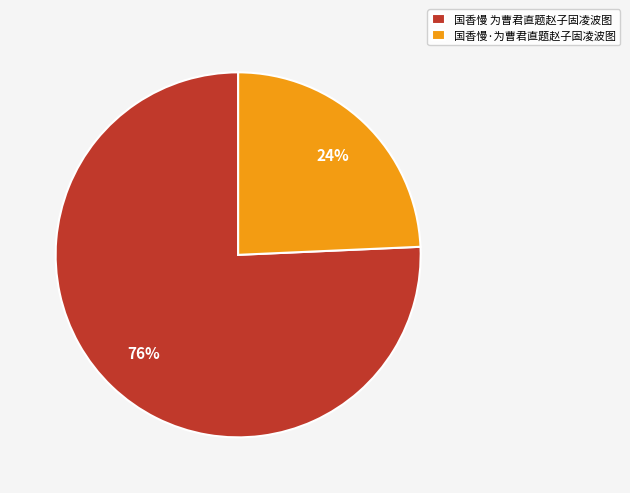

To the nearest percent, what is the combined percentage of 国香慢 为曹君直题赵子固凌波图 and 国香慢·为曹君直题赵子固凌波图?

100%